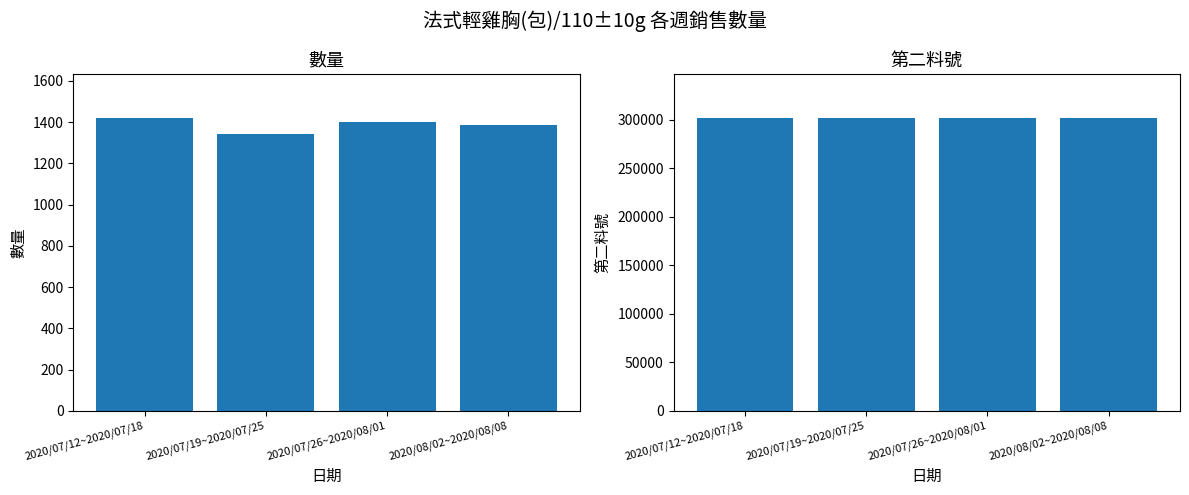

What position from the left is 2020/08/02~2020/08/08?

4